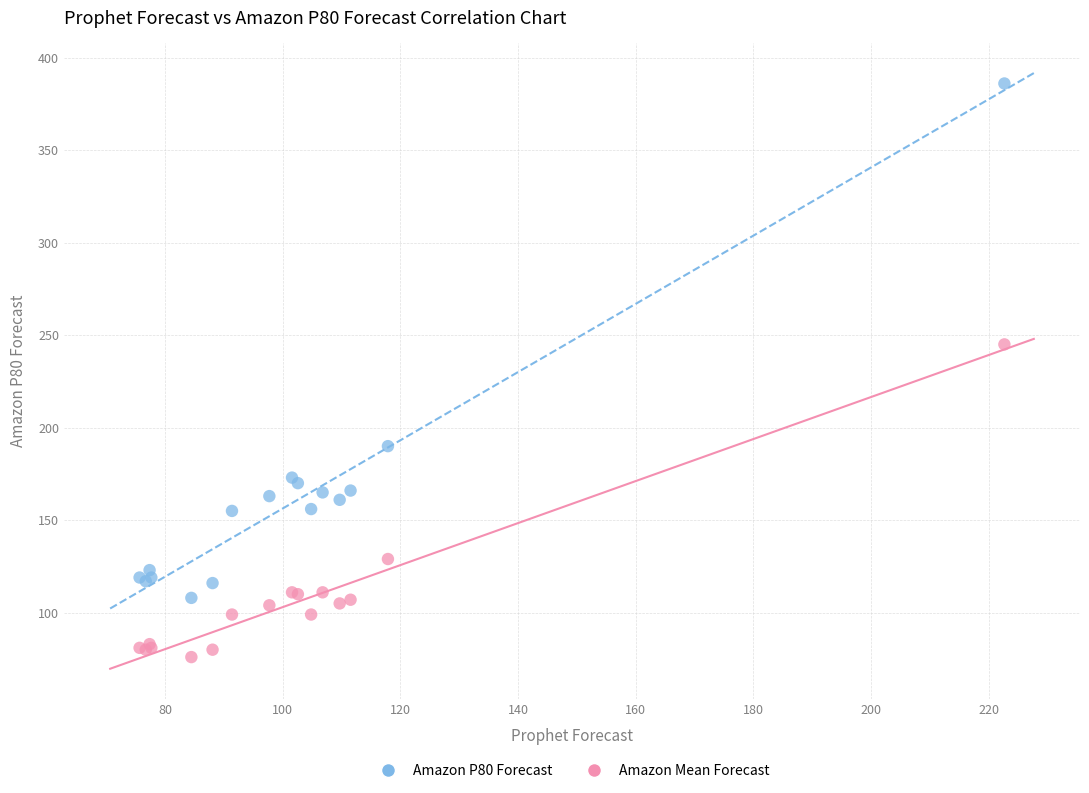

Which series contains the lowest Y value?

Amazon Mean Forecast